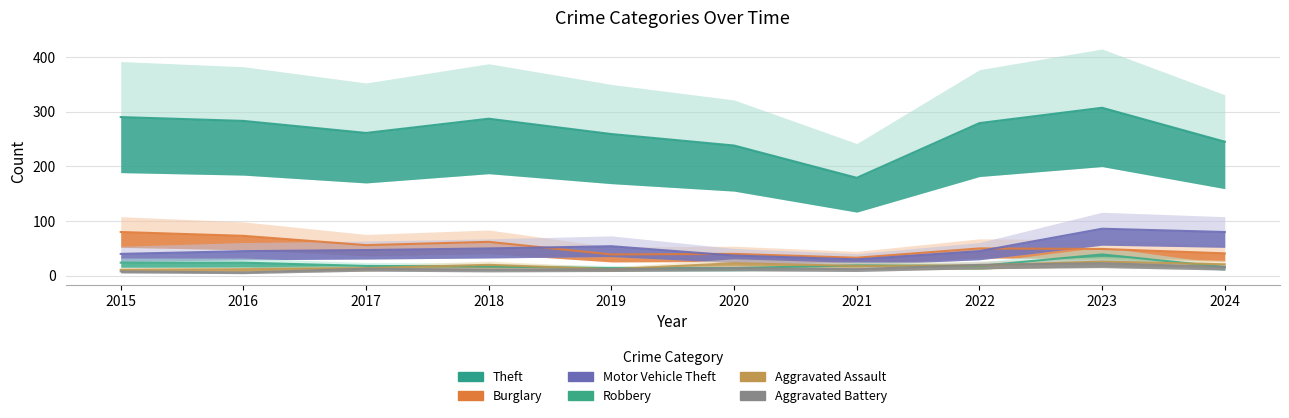

How many lines are shown in the chart?

6